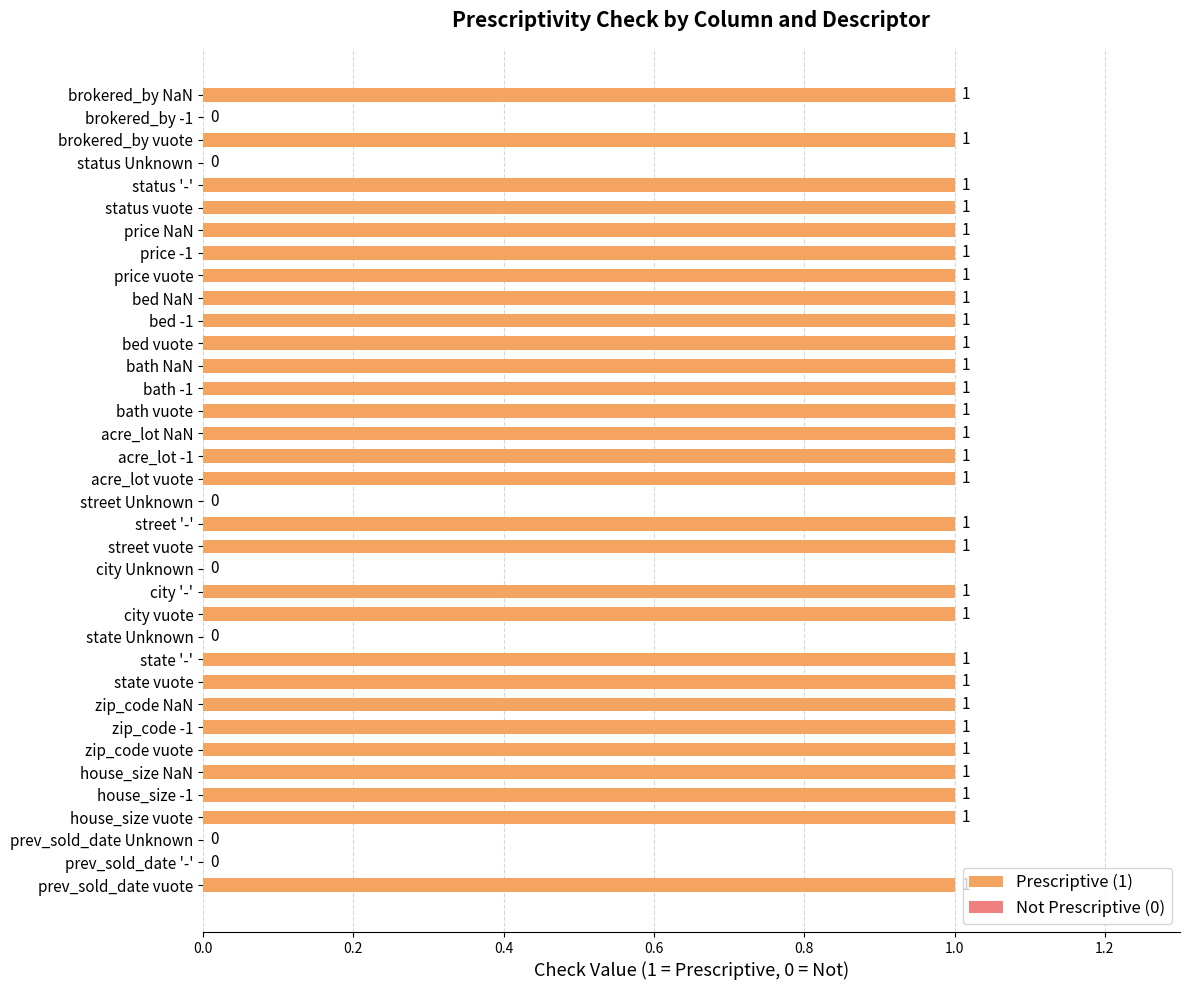

Approximately how many times larger is the value at price vuote compared to state '-'?

1.0